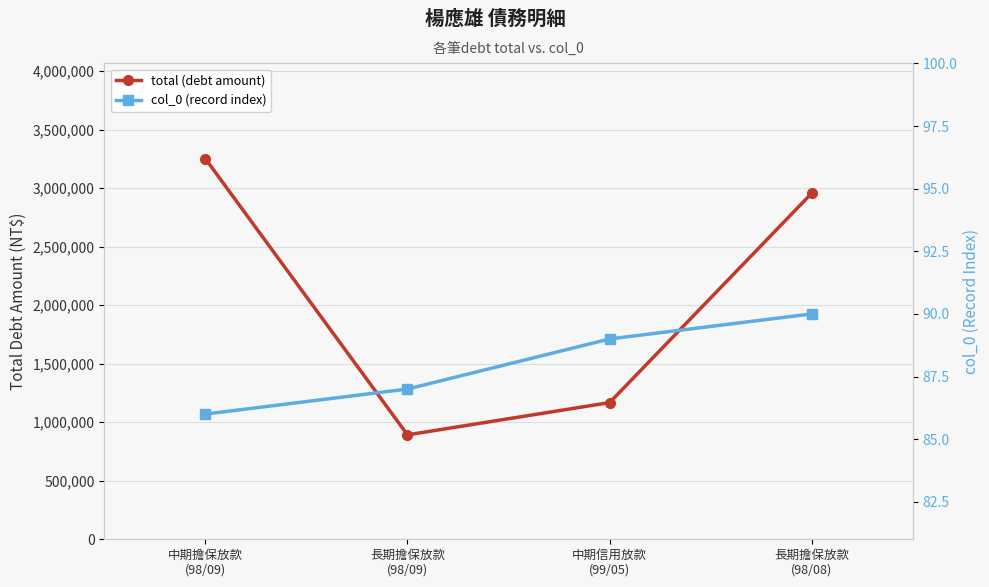

Which series has the largest total across all categories?

total (debt amount)